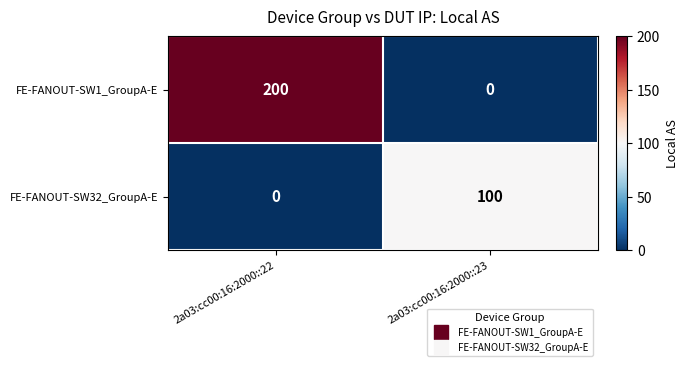

Reading right to left, list all the values displayed in this chart.

FE-FANOUT-SW1_GroupA-E: 2a03:cc00:16:2000::23=0	2a03:cc00:16:2000::22=200
FE-FANOUT-SW32_GroupA-E: 2a03:cc00:16:2000::23=100	2a03:cc00:16:2000::22=0